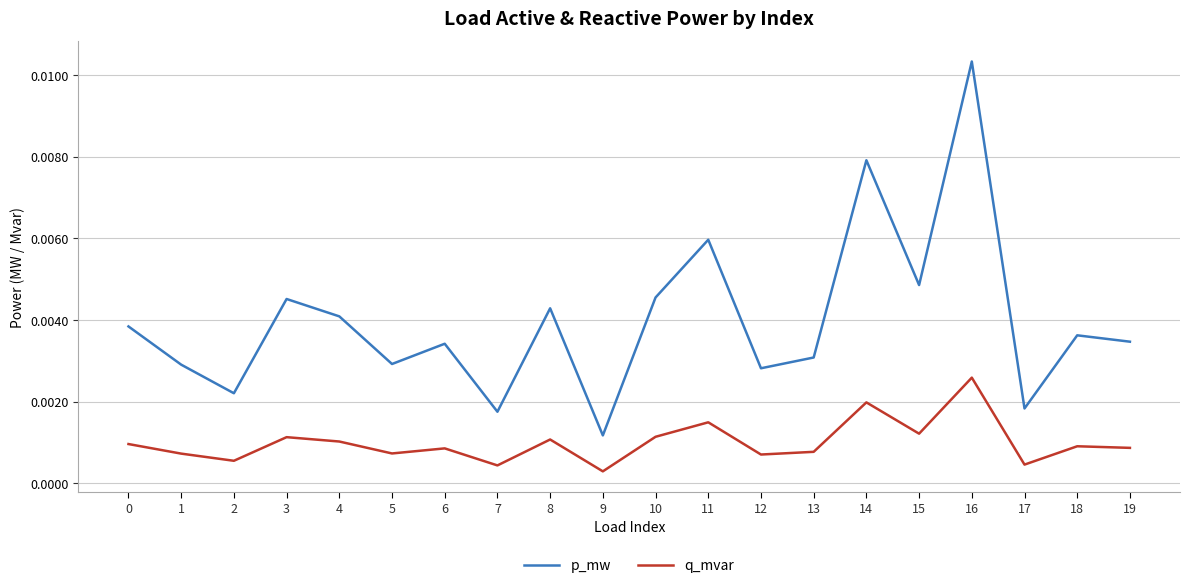

At 7, list the series in order from largest to smallest.

p_mw, q_mvar